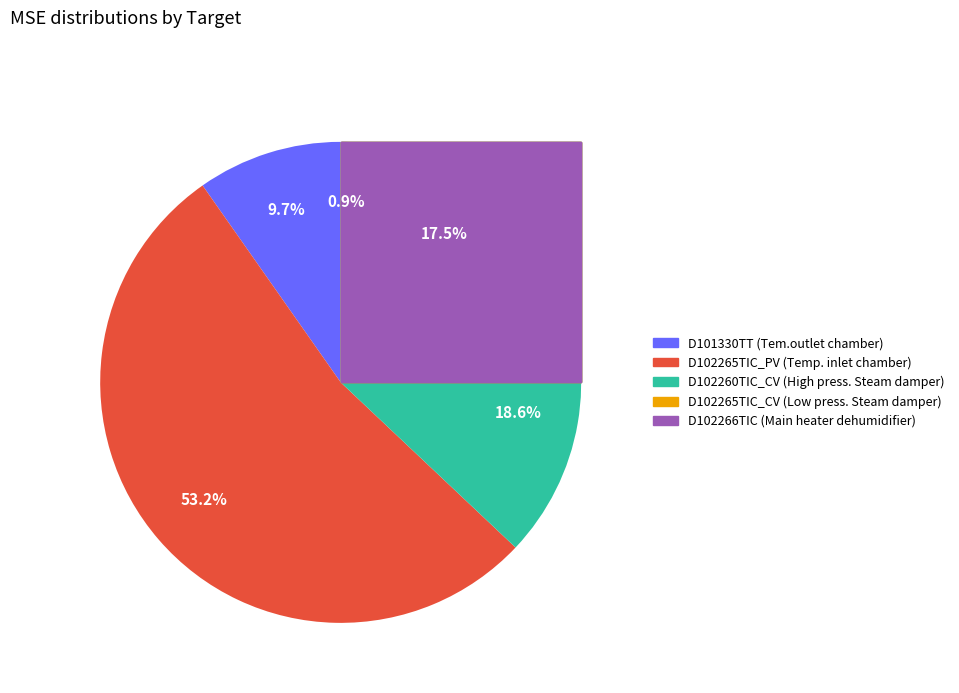

Which category accounts for the majority?

D102265TIC_PV
(Temp. inlet chamber)